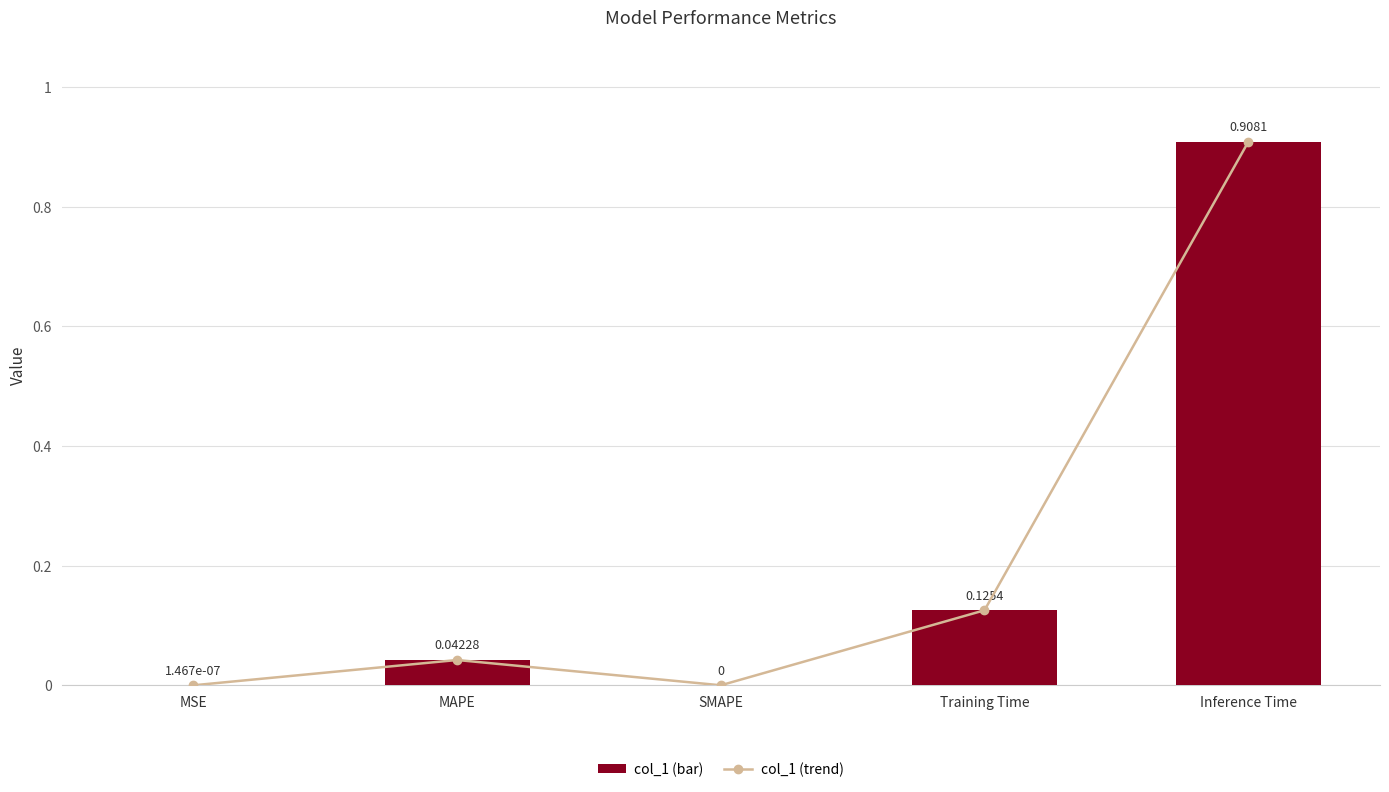

Rank the categories by value from lowest to highest.

SMAPE, MSE, MAPE, Training Time, Inference Time